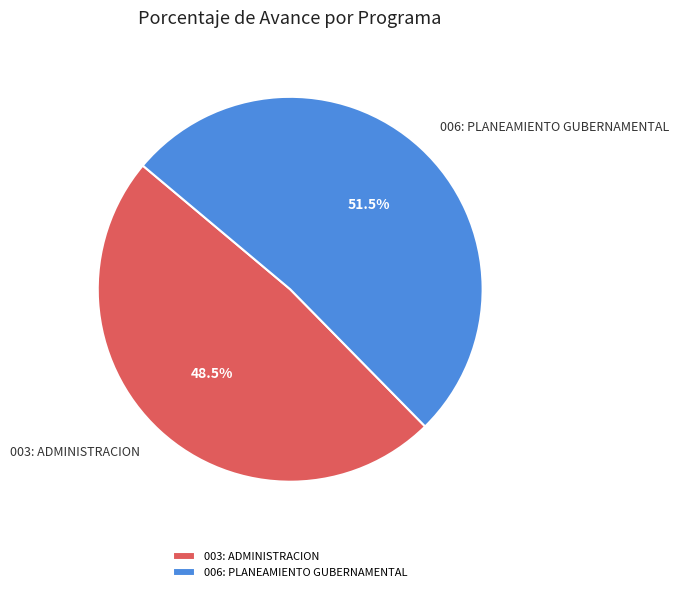

Rank the categories by value from lowest to highest.

003: ADMINISTRACION, 006: PLANEAMIENTO GUBERNAMENTAL